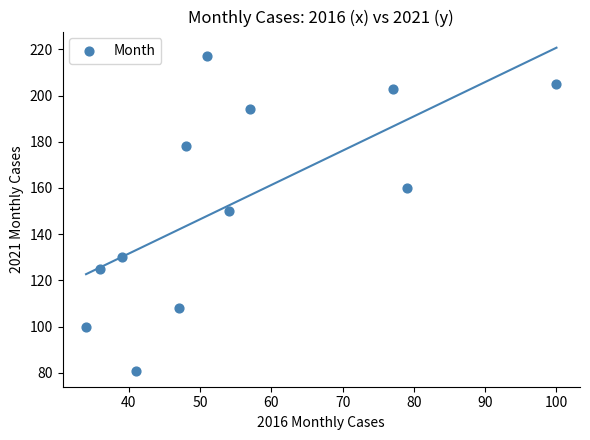

What is the range of Y values (max minus min)?

136